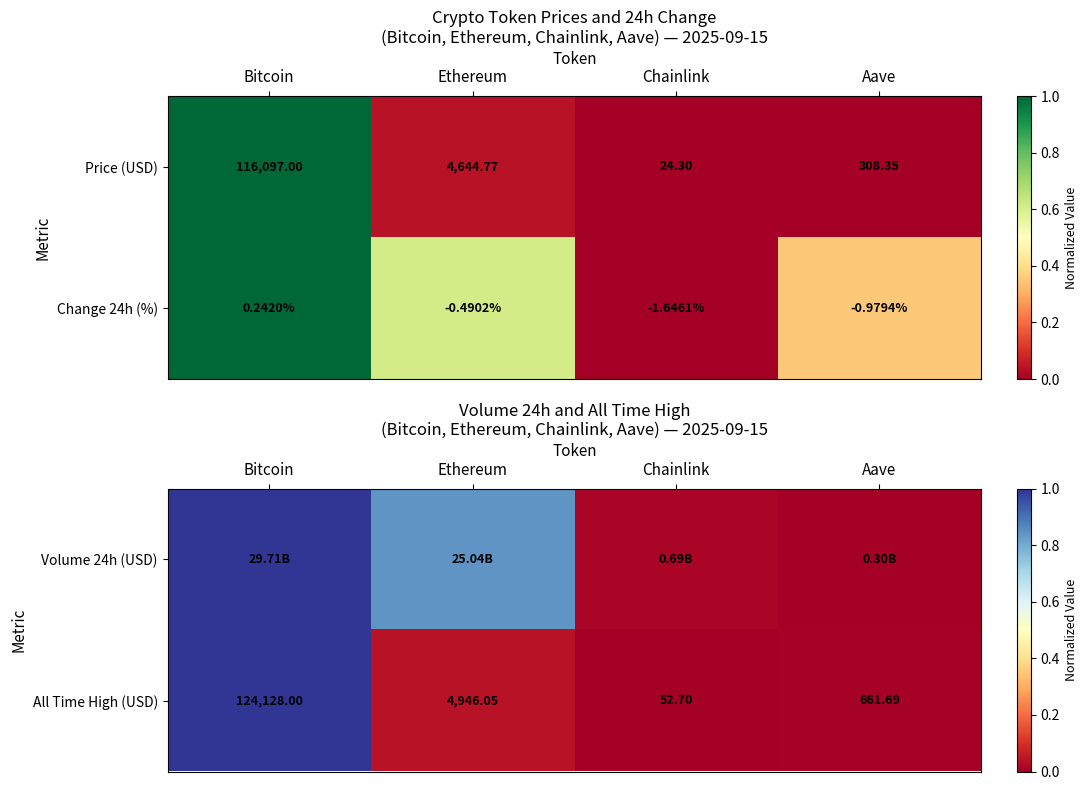

At which label is All Time High (USD) closest to 62090?

Ethereum